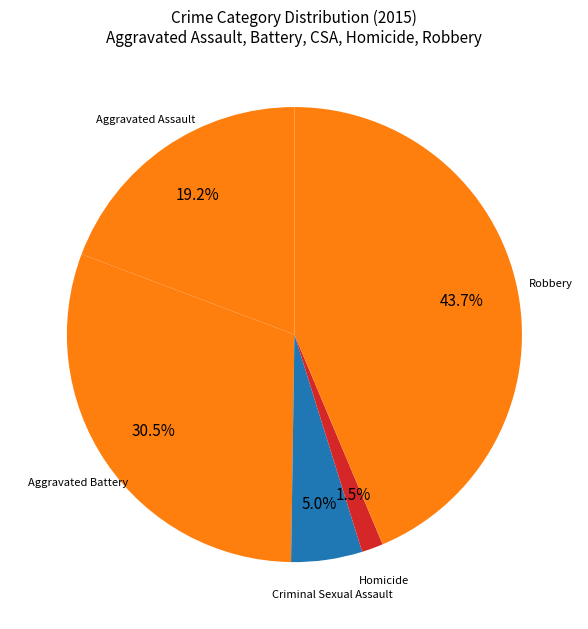

Which has a higher value, Criminal Sexual Assault or Robbery?

Robbery